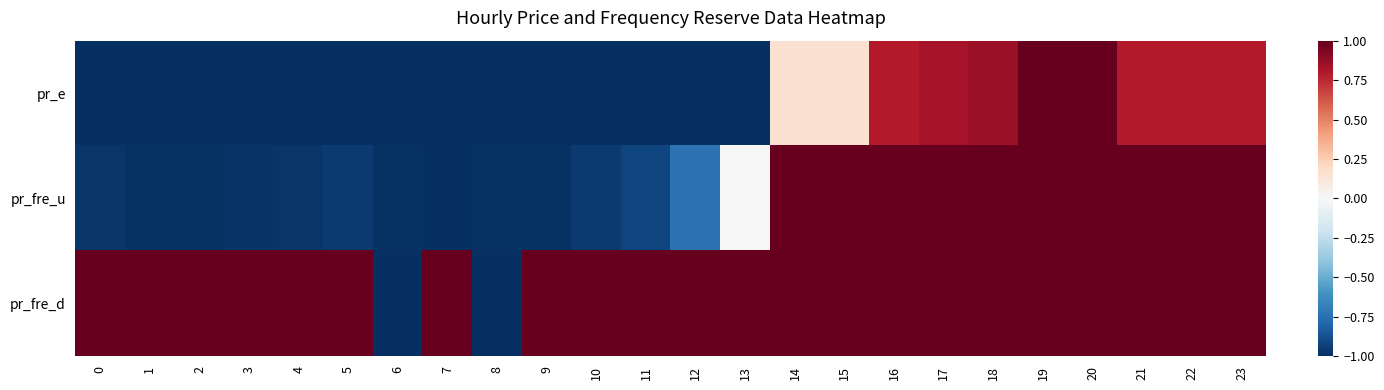

Reading right to left, list all the values displayed in this chart.

pr_e: 23=0.8	22=0.8	21=0.8	20=1.0	19=1.0	18=0.9	17=0.8	16=0.8	15=0.2	14=0.2	13=-1.0	12=-1.0	11=-1.0	10=-1.0	9=-1.0	8=-1.0	7=-1.0	6=-1.0	5=-1.0	4=-1.0	3=-1.0	2=-1.0	1=-1.0	0=-1.0
pr_fre_u: 23=1.0	22=1.0	21=1.0	20=1.0	19=1.0	18=1.0	17=1.0	16=1.0	15=1.0	14=1.0	13=-0.0	12=-0.7	11=-0.9	10=-1.0	9=-1.0	8=-1.0	7=-1.0	6=-1.0	5=-1.0	4=-1.0	3=-1.0	2=-1.0	1=-1.0	0=-1.0
pr_fre_d: 23=1.0	22=1.0	21=1.0	20=1.0	19=1.0	18=1.0	17=1.0	16=1.0	15=1.0	14=1.0	13=1.0	12=1.0	11=1.0	10=1.0	9=1.0	8=-1.0	7=1.0	6=-1.0	5=1.0	4=1.0	3=1.0	2=1.0	1=1.0	0=1.0